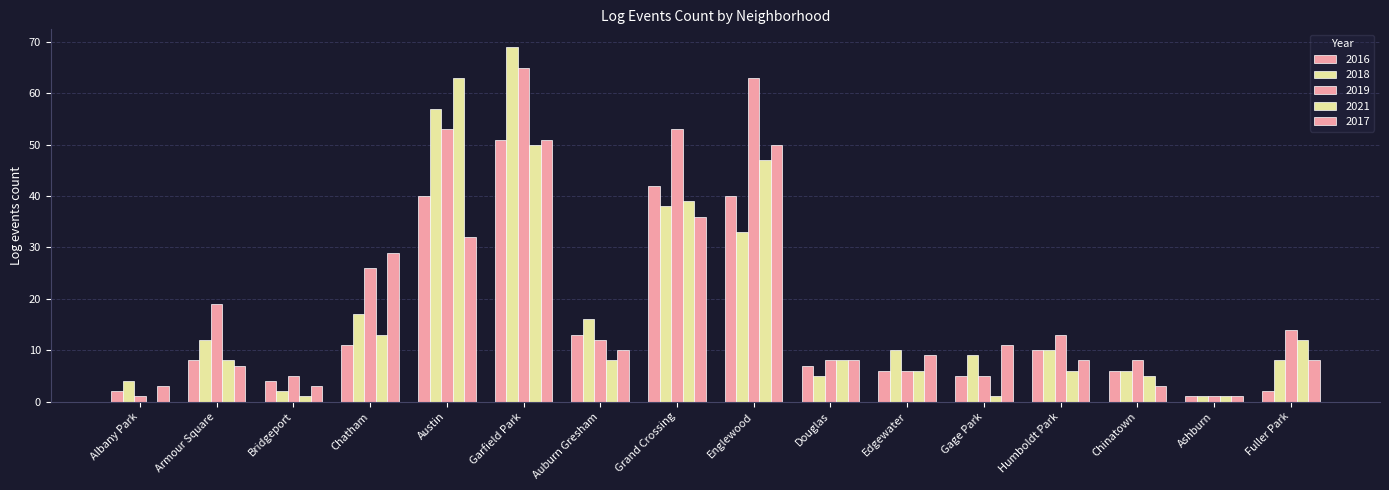

How many groups of bars are there?

16